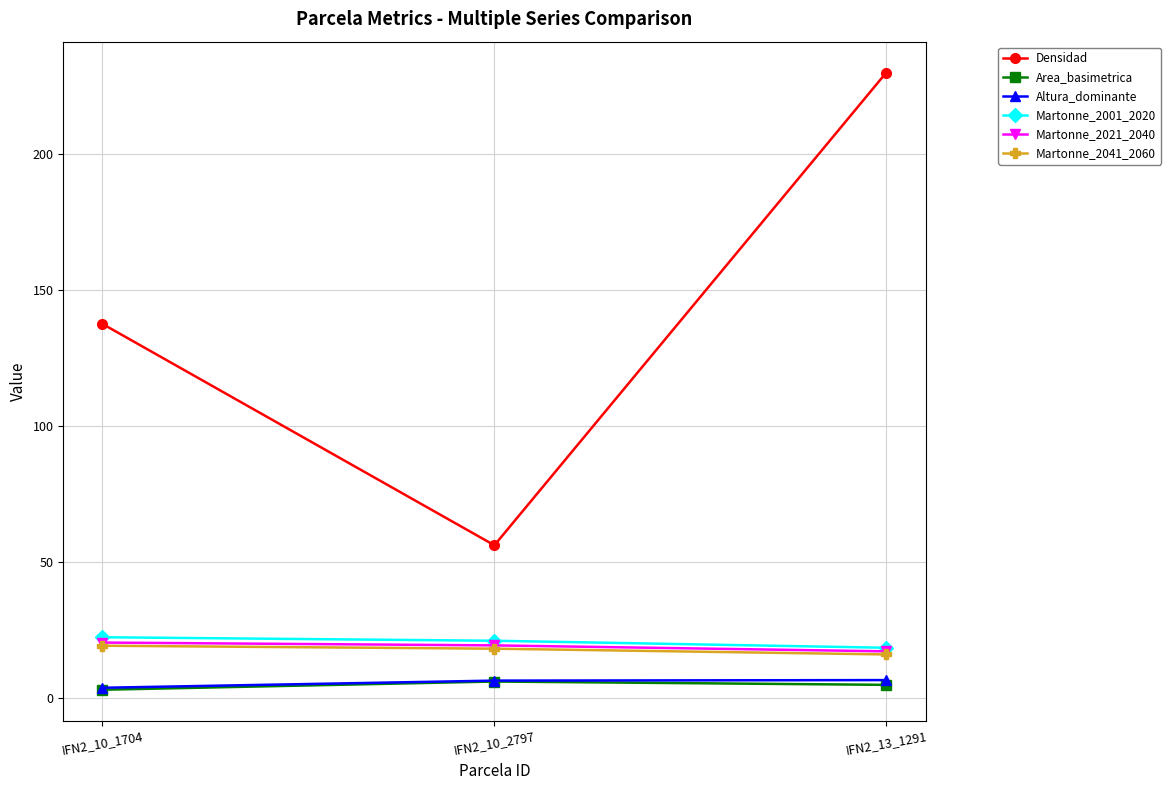

The Martonne_2001_2020 series shows 30.1 at IFN2_13_1291. True or false?

False